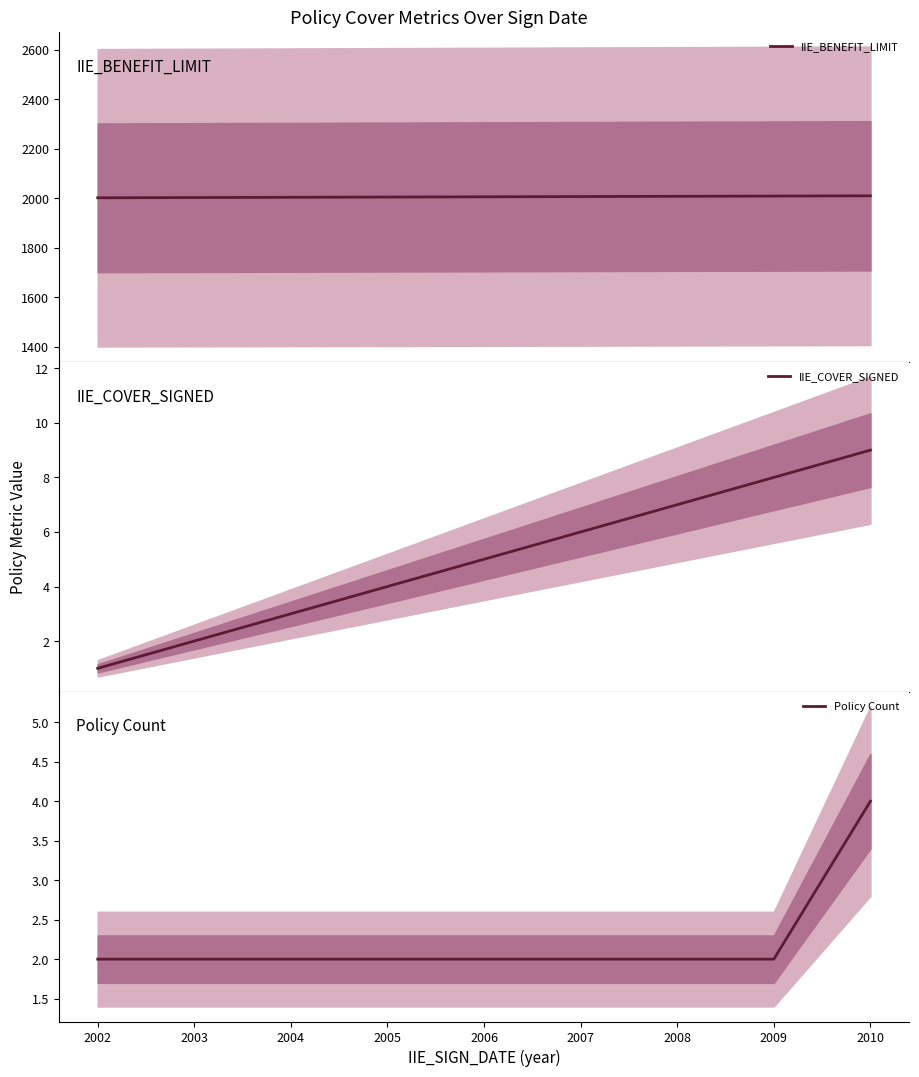

What is the value of the IIE_BENEFIT_LIMIT point at the 3rd from the left?

2004